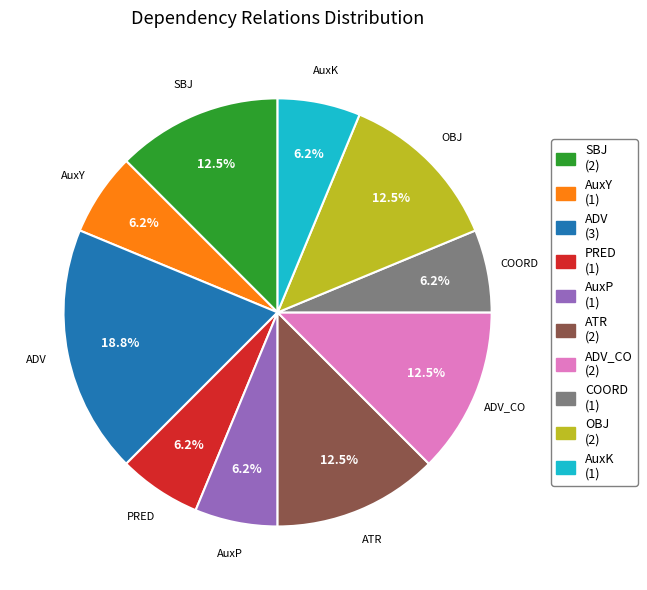

Does any single category account for the majority?

No